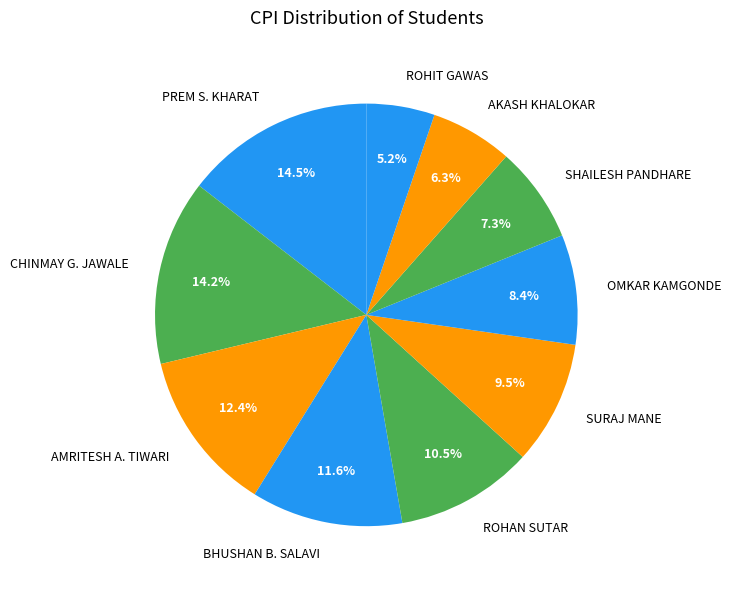

The PREM S. KHARAT slice represents 24% of the pie. True or false?

False